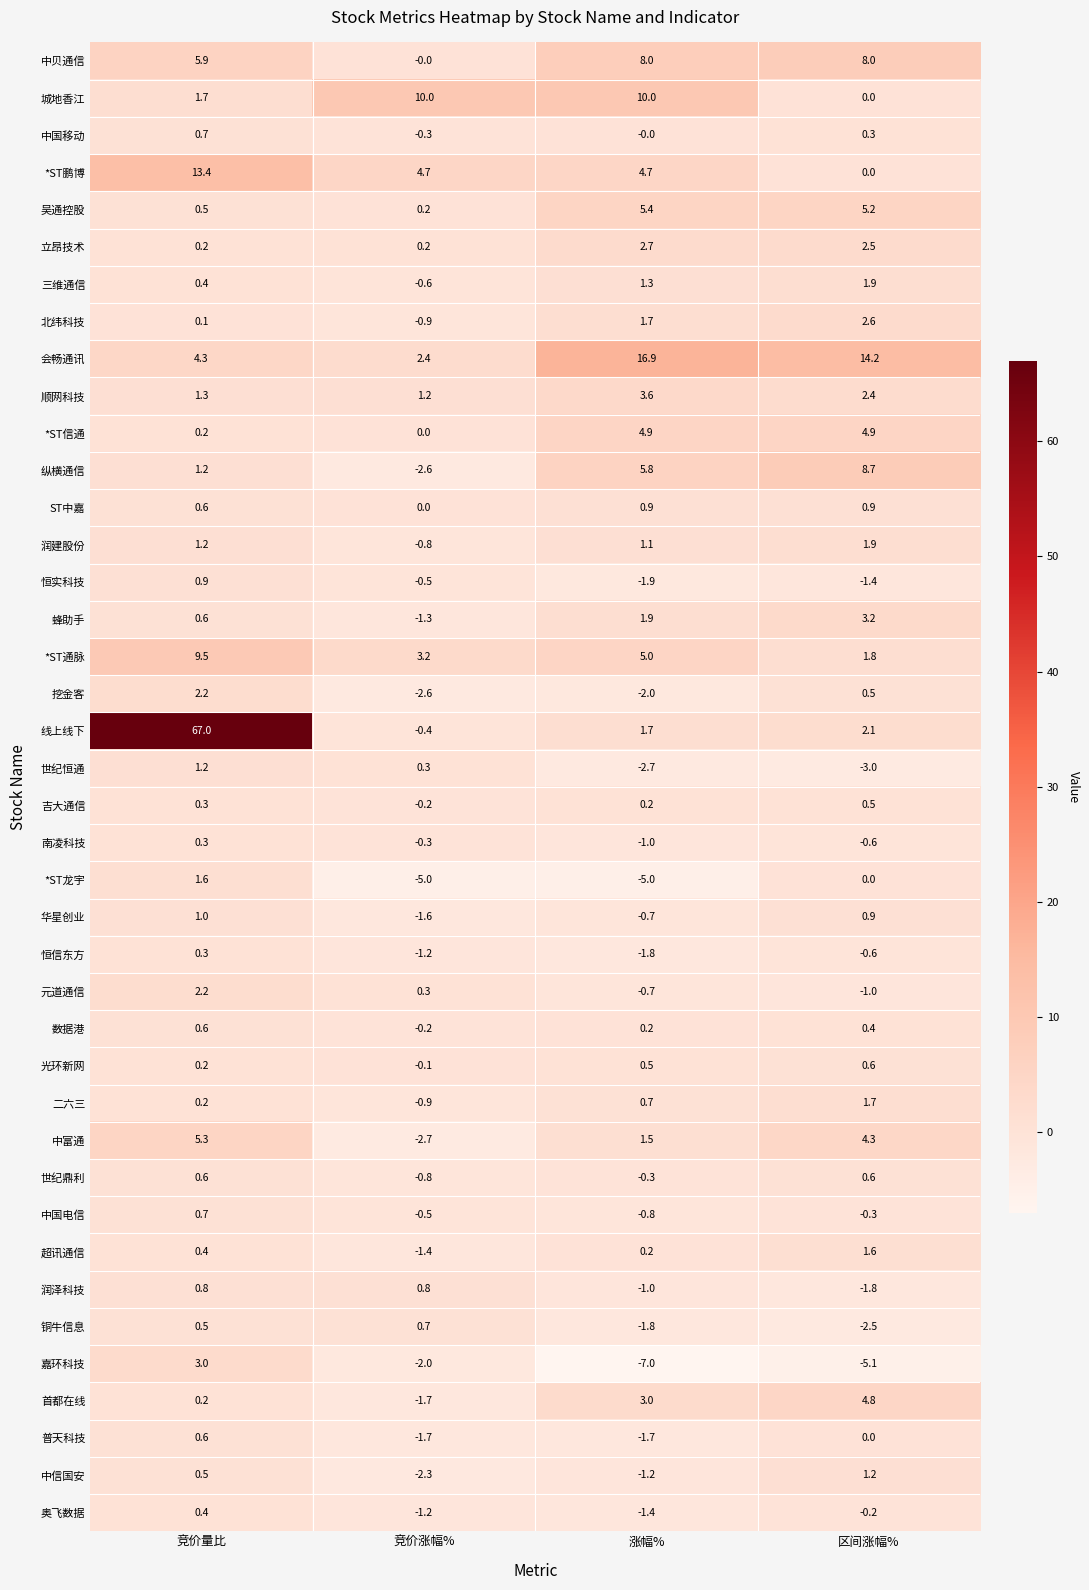

What is the greatest value displayed?

67.0